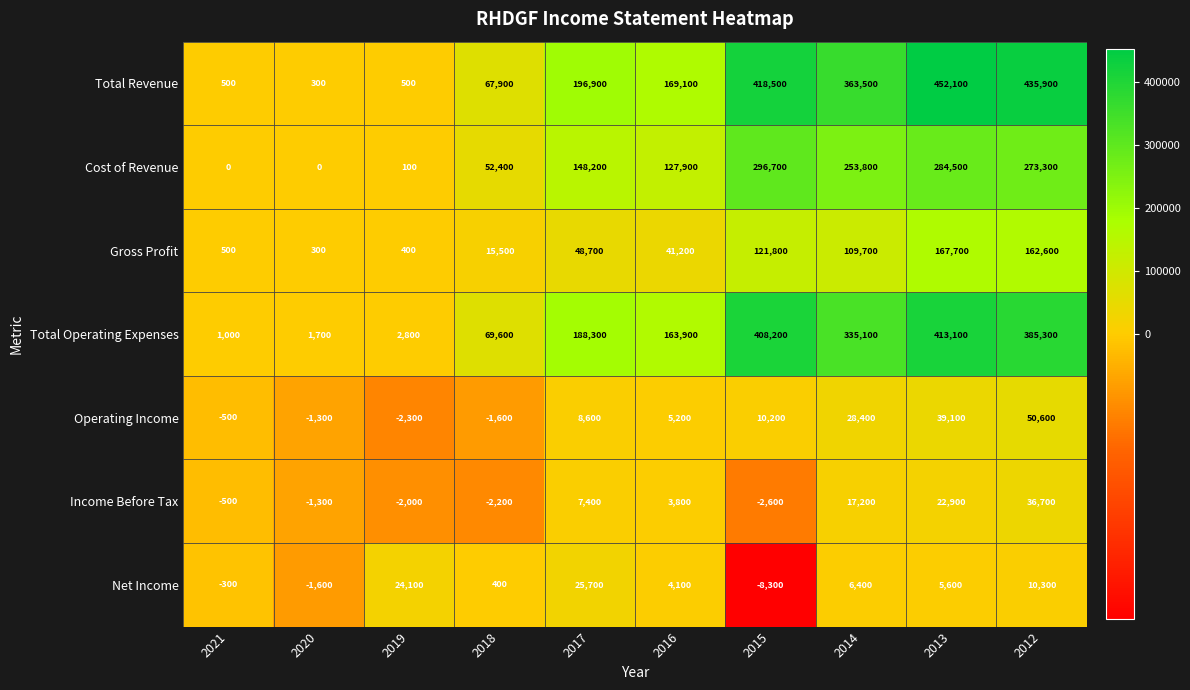

True or false: Total Operating Expenses has a value of 1000 at 2021.

True